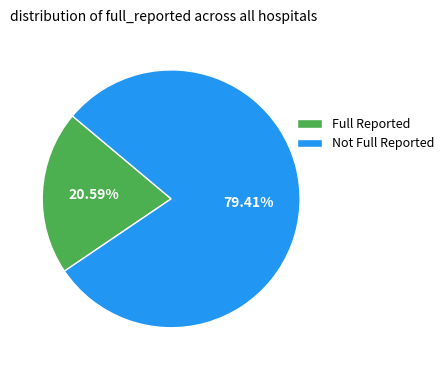

Count the number of slices in the pie.

2